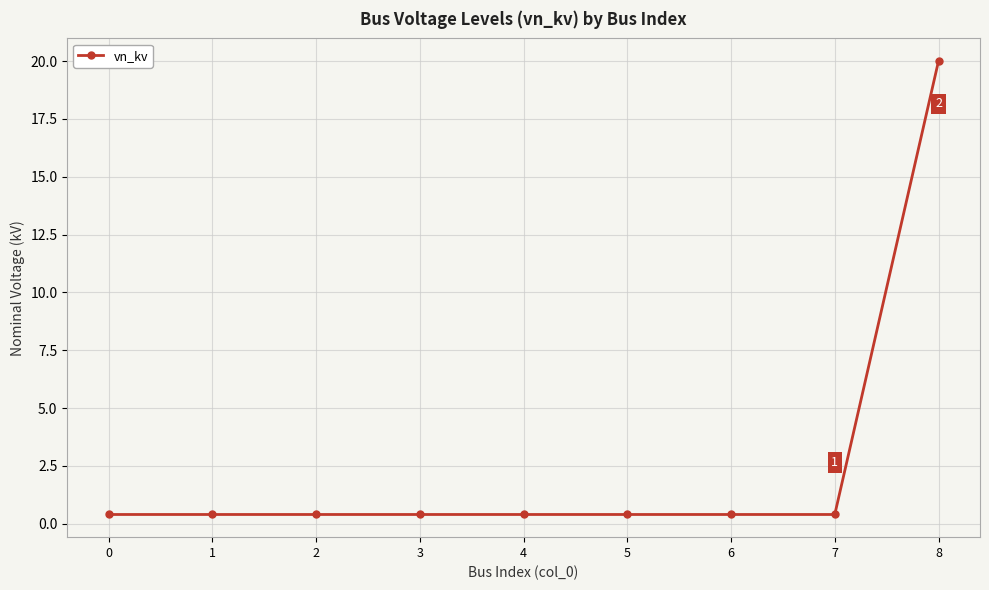

Is it true that the value at 8 is 20.0?

True